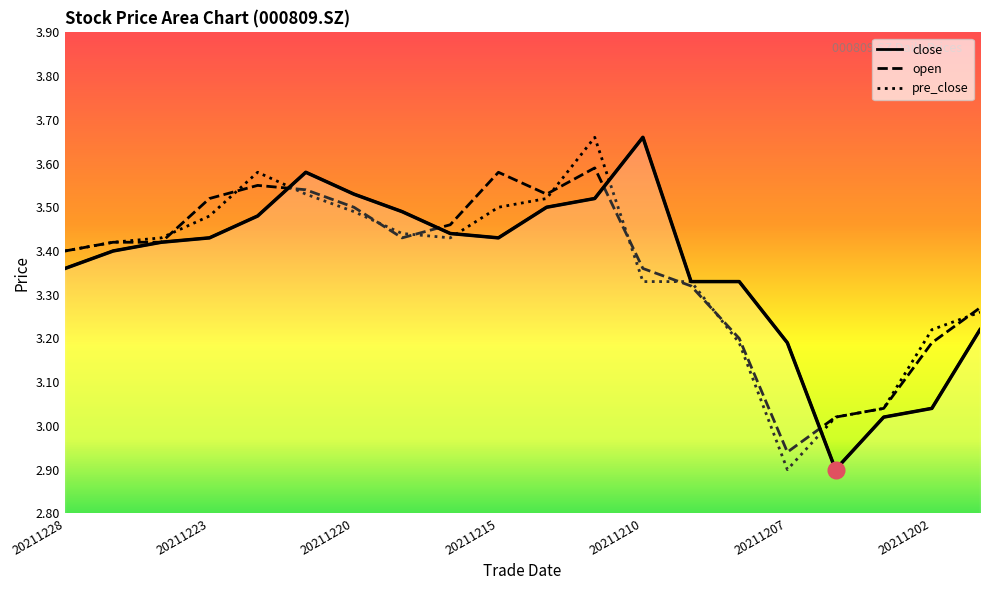

What value does the open series have at 20211228?

3.4